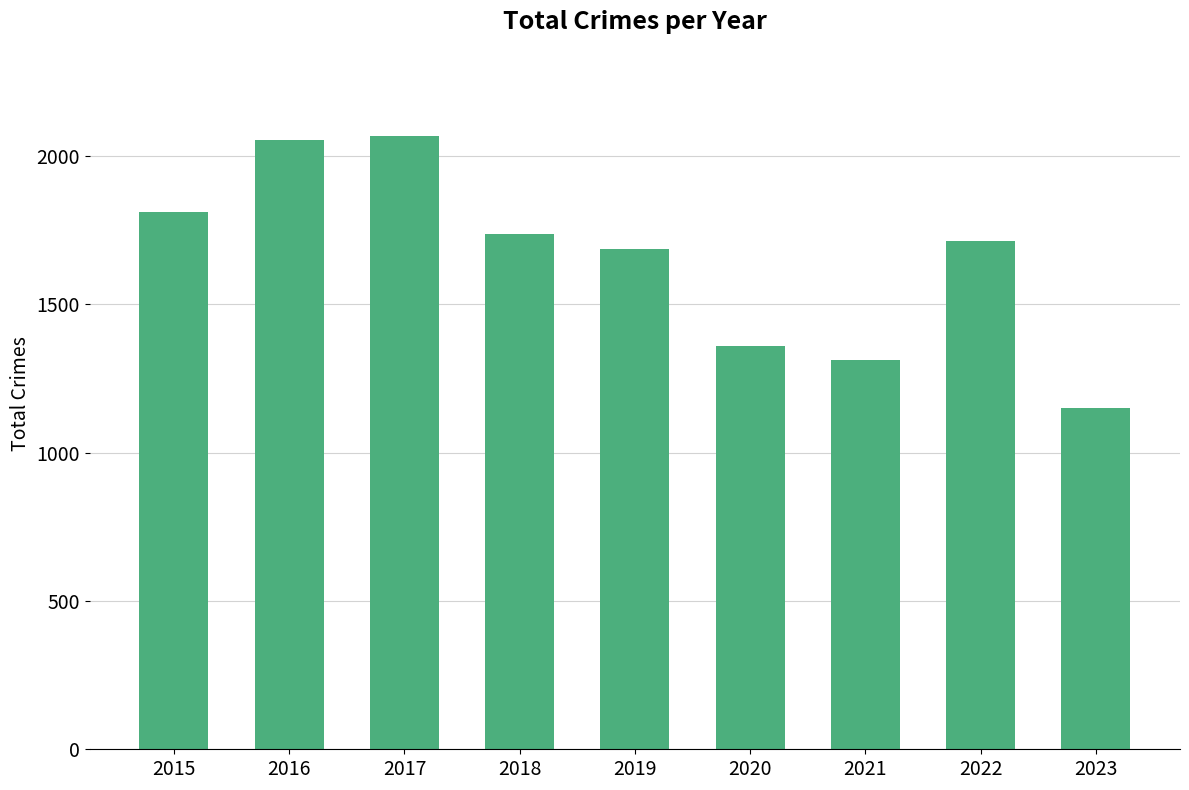

Which label corresponds to the smallest value in the chart?

2023